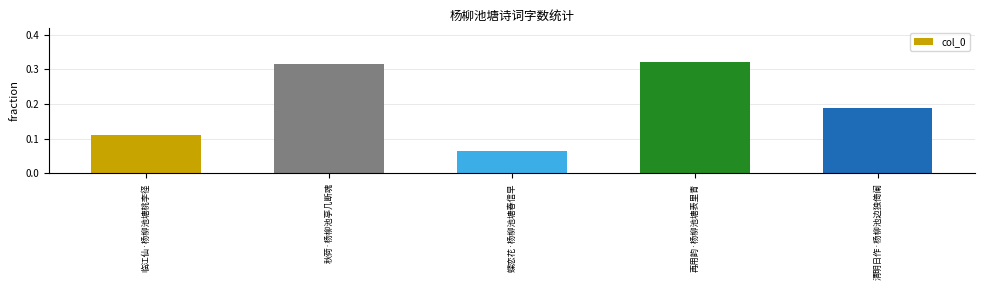

What is the change in value from 临江仙·杨柳池塘桃李径 to 再用韵·杨柳池塘表里青?

+0.2